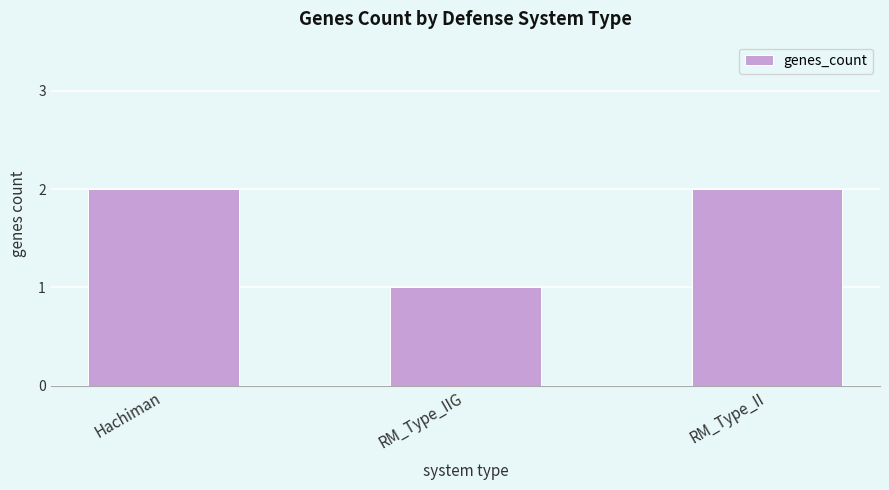

What position from the left is Hachiman?

1